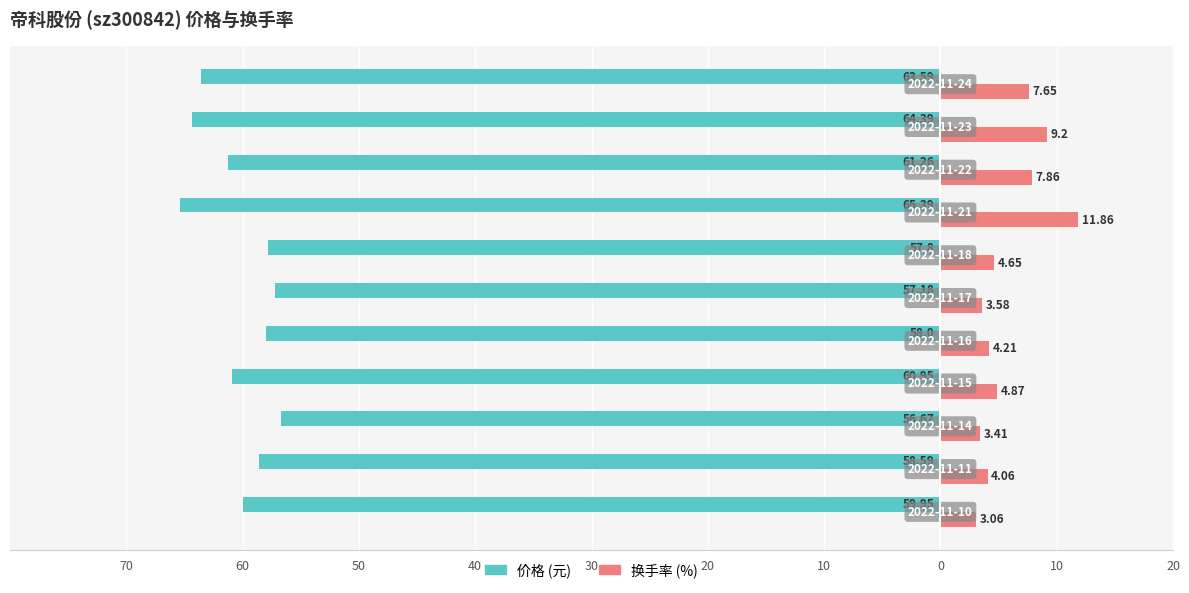

Reading left to right, transcribe all the data shown in this chart.

价格: -60.0	-58.6	-56.7	-61.0	-58.0	-57.2	-57.8	-65.4	-61.3	-64.4	-63.6
换手率: 3.1	4.1	3.4	4.9	4.2	3.6	4.7	11.9	7.9	9.2	7.7